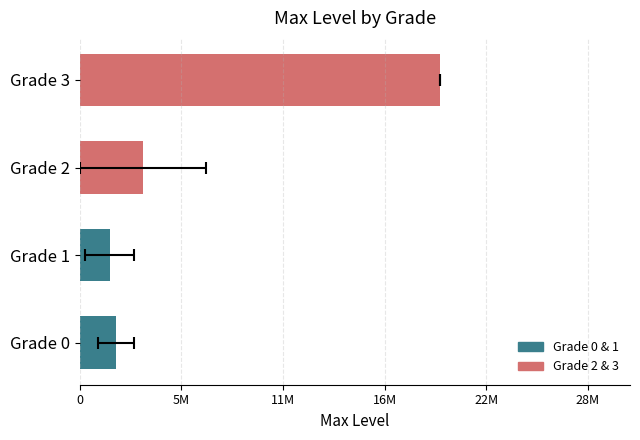

What is the difference between the second highest and second lowest values?

1510000